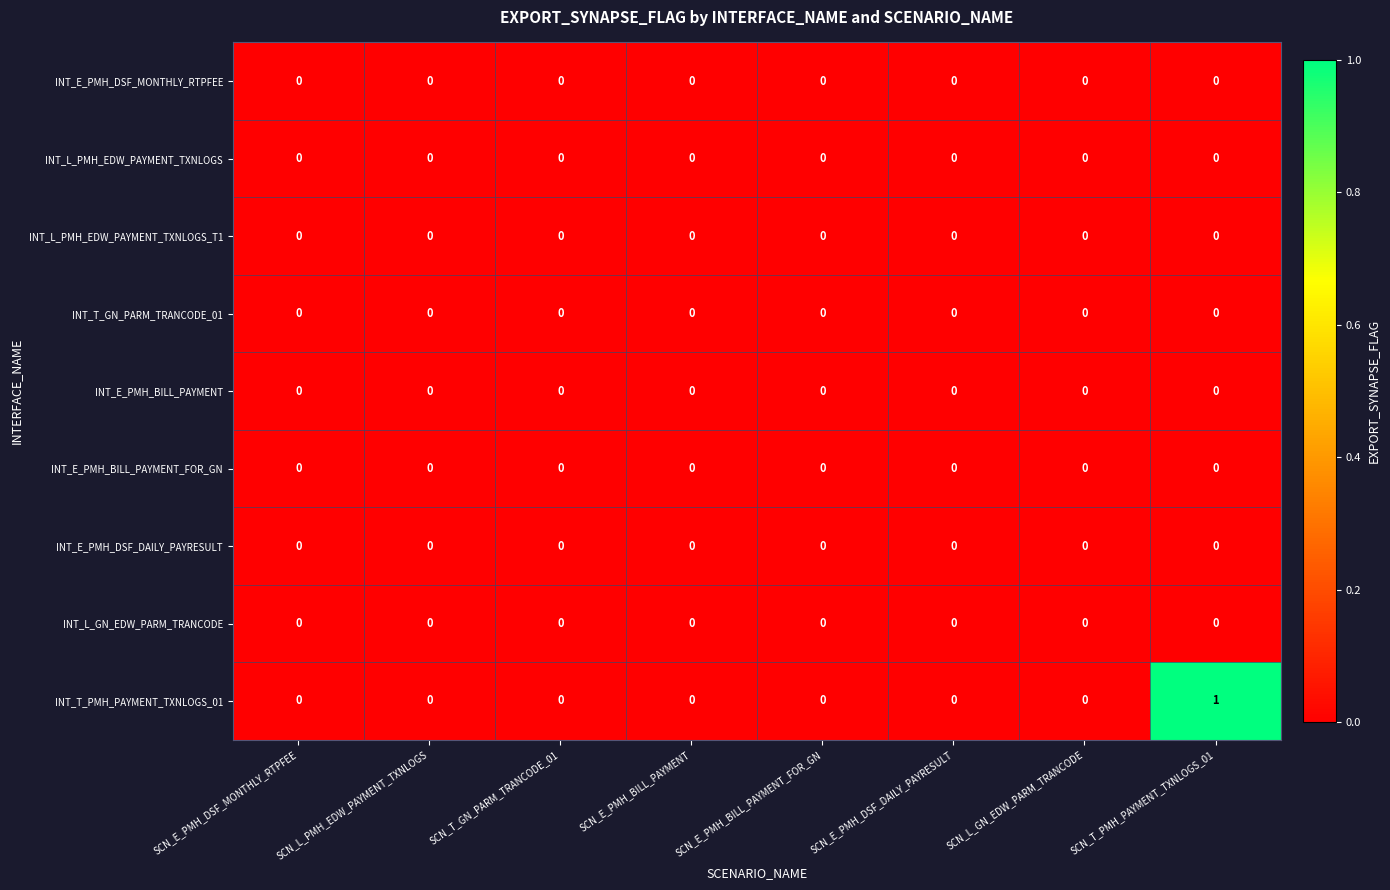

At which category does the chart reach its peak across all series?

SCN_T_PMH_PAYMENT_TXNLOGS_01